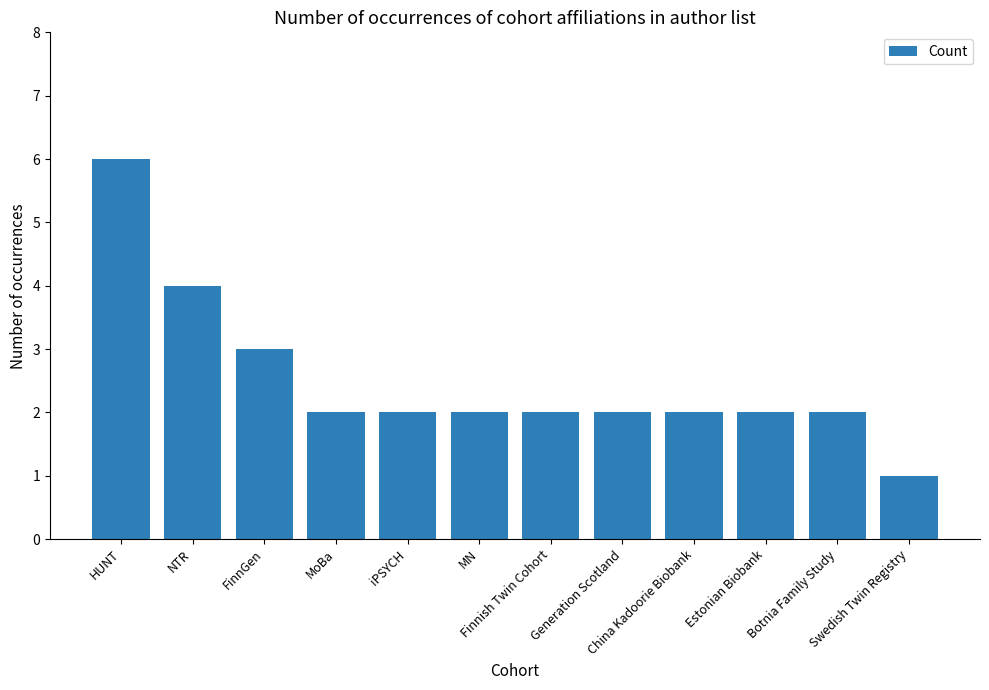

True or false: the data shows 6 at HUNT.

True